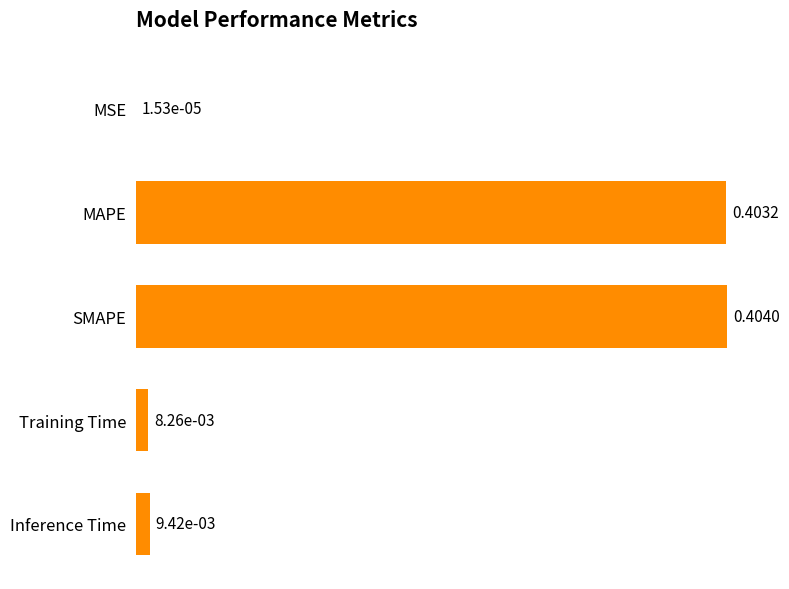

Where is the data nearest to the value 0?

MSE